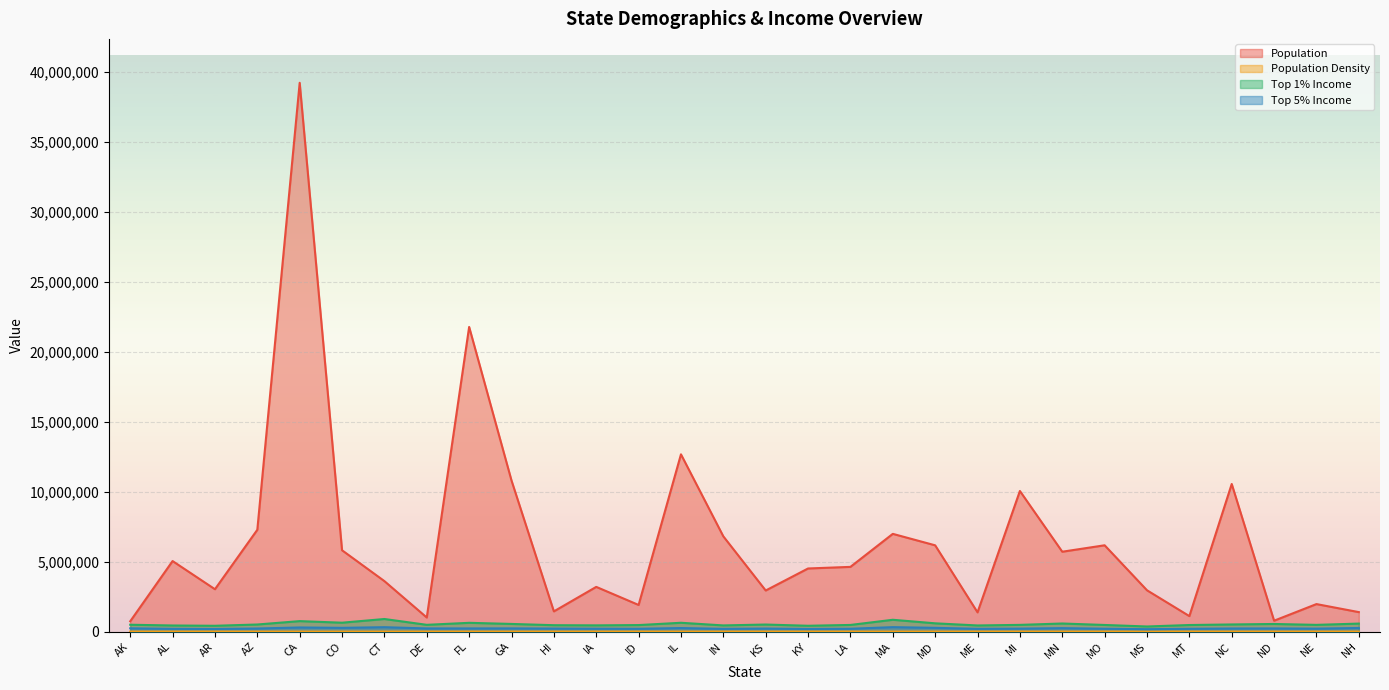

Between IN and MO, which series saw the biggest shift?

Population